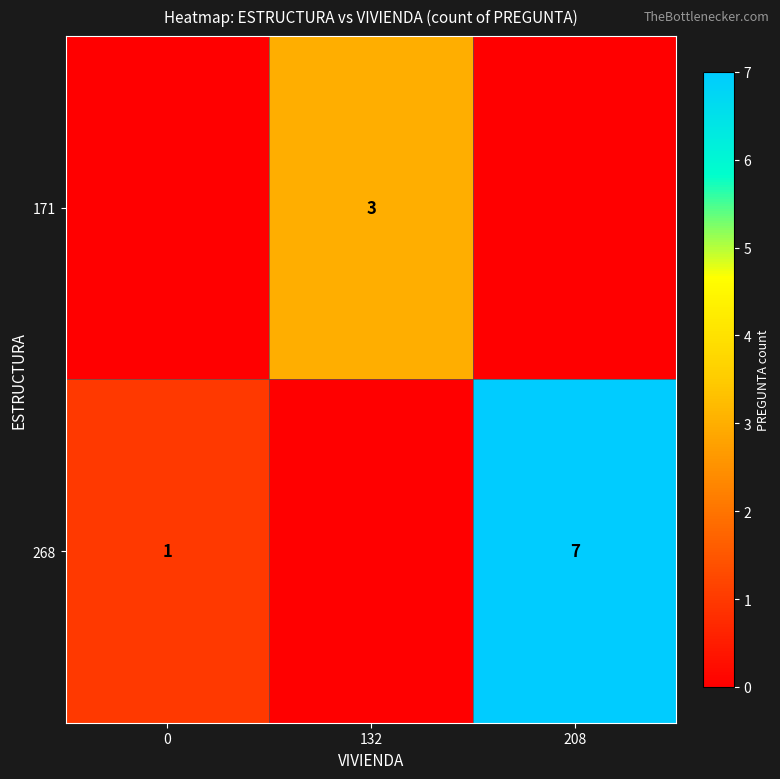

The 268 series shows 7 at 208. True or false?

True